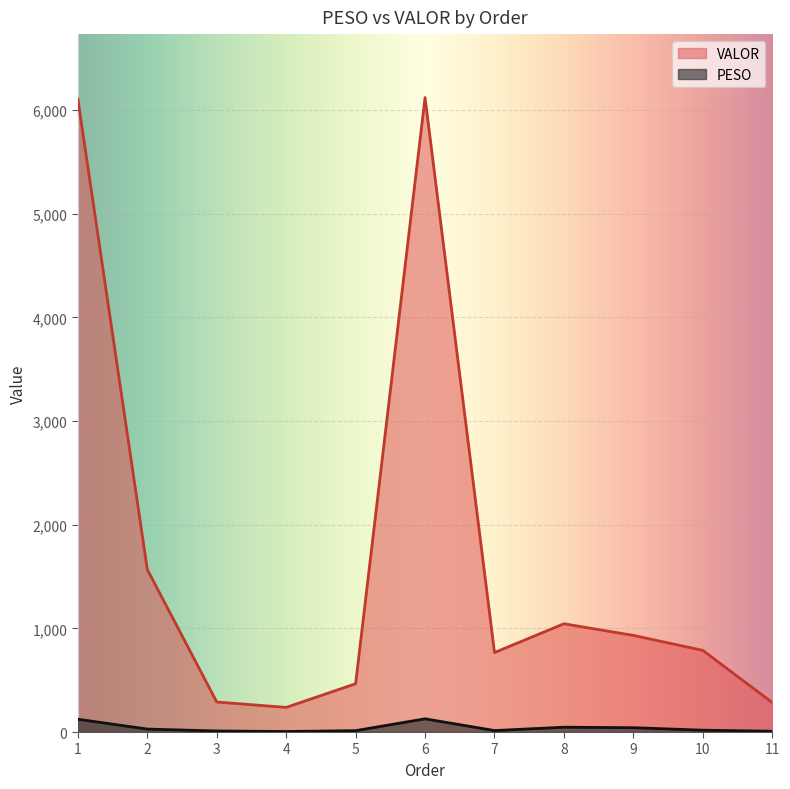

Is it true that PESO equals 14.0 at 2?

False